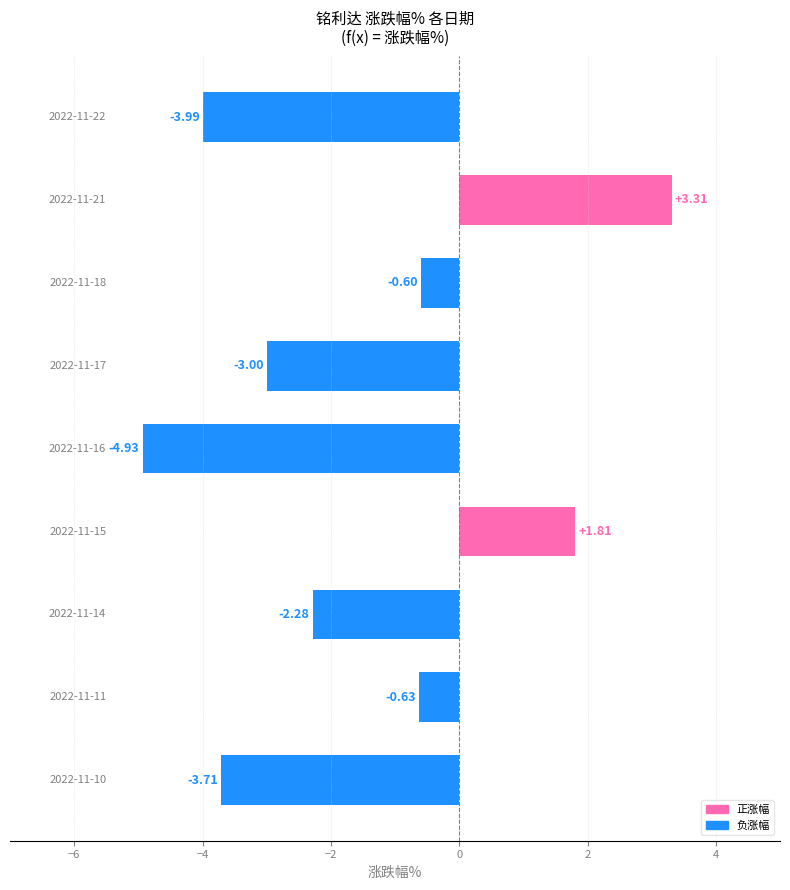

What is the difference between the maximum and minimum values?

8.2